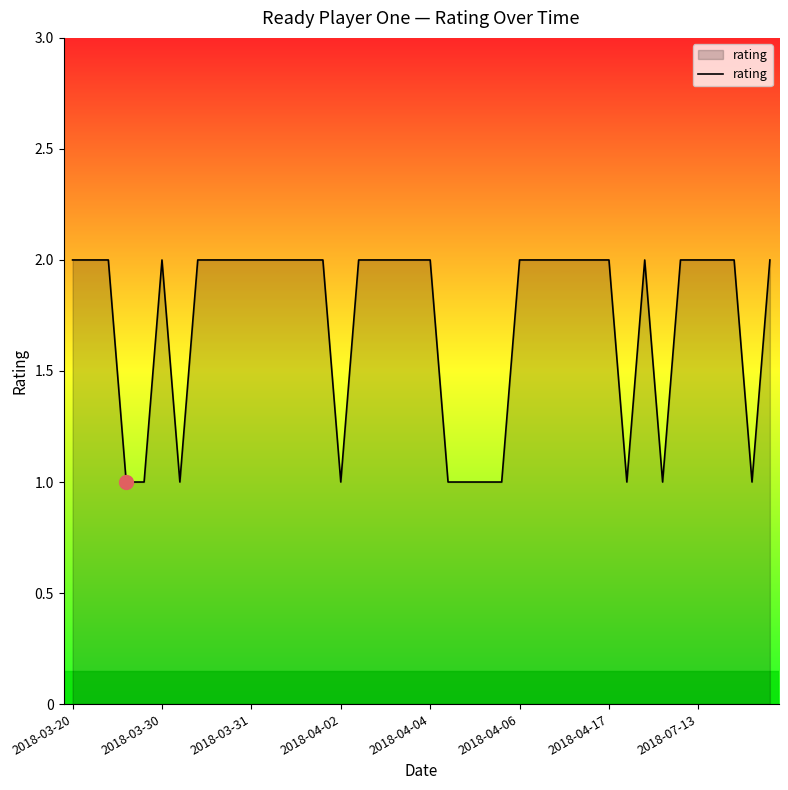

Reading left to right, extract all data points from this chart.

2	2	2	1	1	2	1	2	2	2	2	2	2	2	2	1	2	2	2	2	2	1	1	1	1	2	2	2	2	2	2	1	2	1	2	2	2	2	1	2